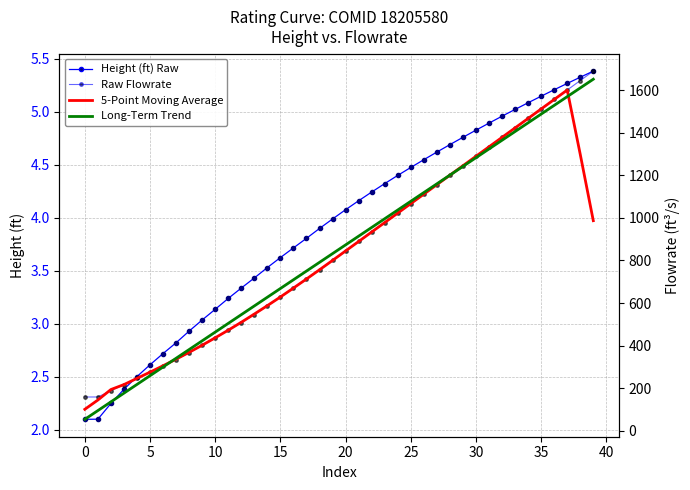

What is the minimum value shown in the chart?

2.1